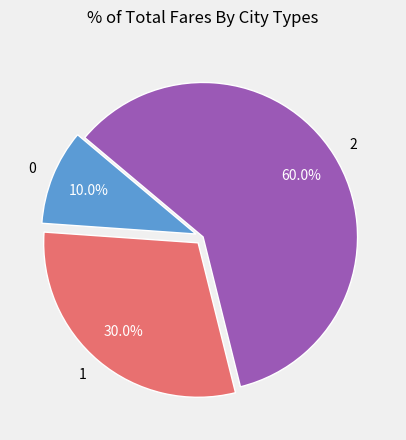

The 1 slice represents 39% of the pie. True or false?

False